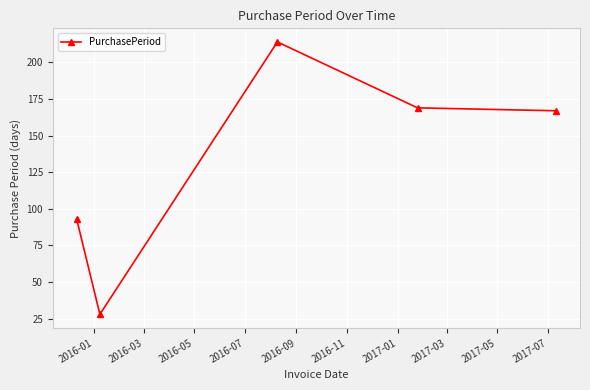

What is the difference between the maximum and minimum values?

186